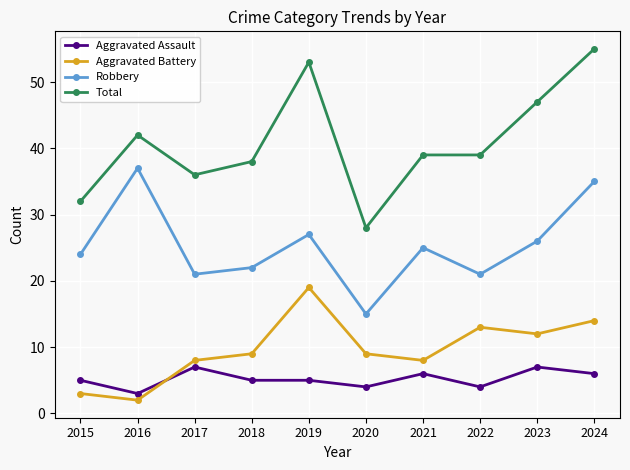

The Aggravated Battery series shows 8 at 2023. True or false?

False